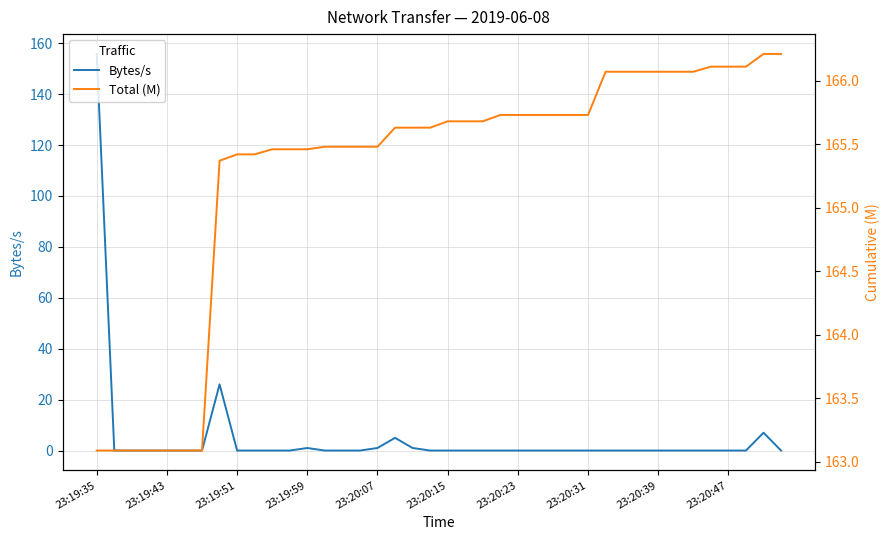

List the series in order of their overall mean, lowest first.

Bytes/s, Total (M)